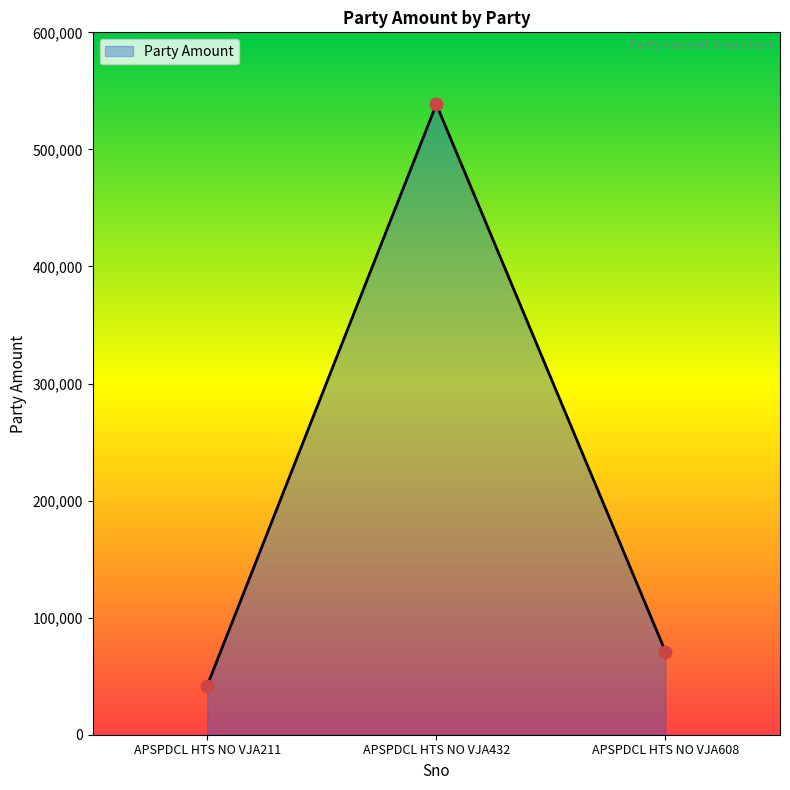

Which has a higher value, APSPDCL HTS NO VJA211 or APSPDCL HTS NO VJA608?

APSPDCL HTS NO VJA608